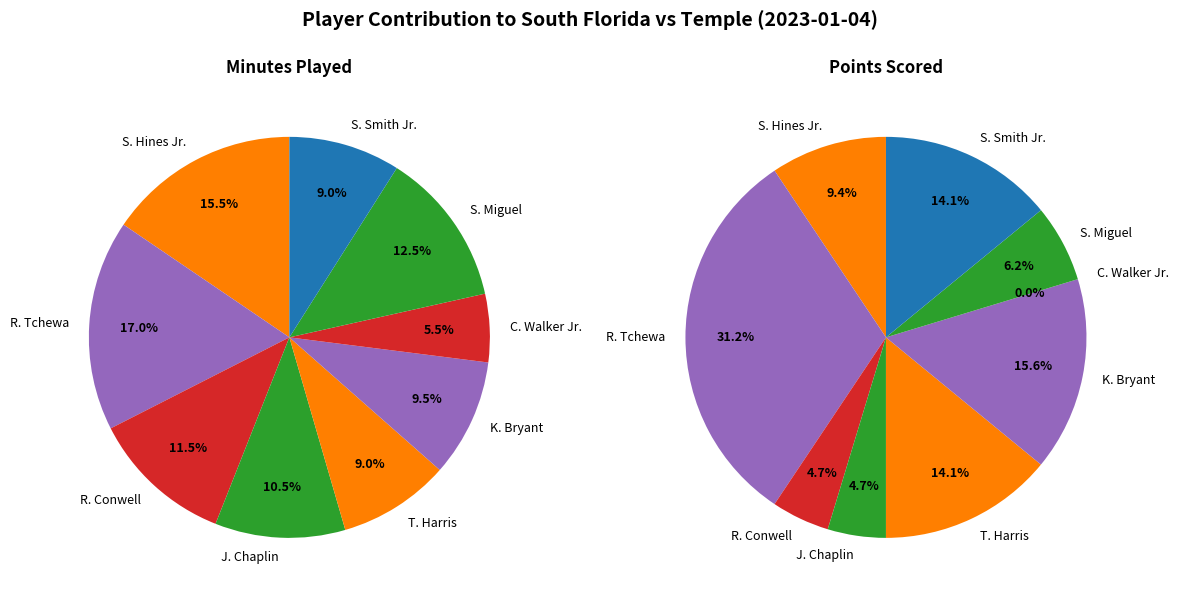

What is the total percentage of J. Chaplin and S. Miguel?

23.0%